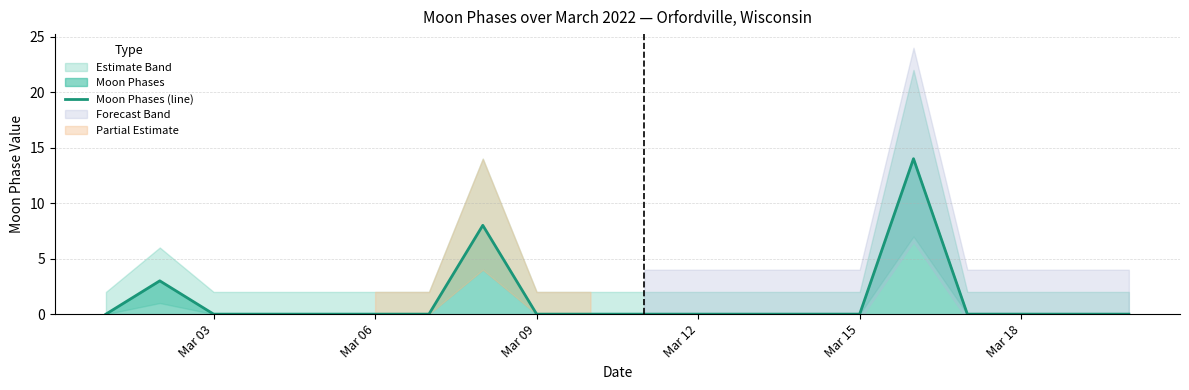

What is the highest value of the Moon Phases (line) series?

14